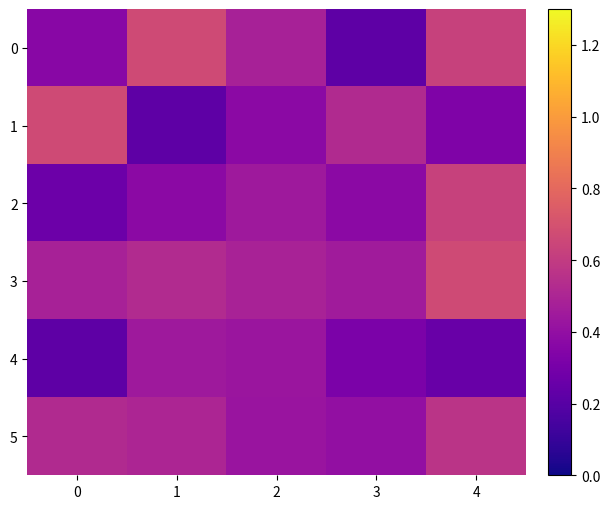

Which series changed the most between 1 and 4?

2